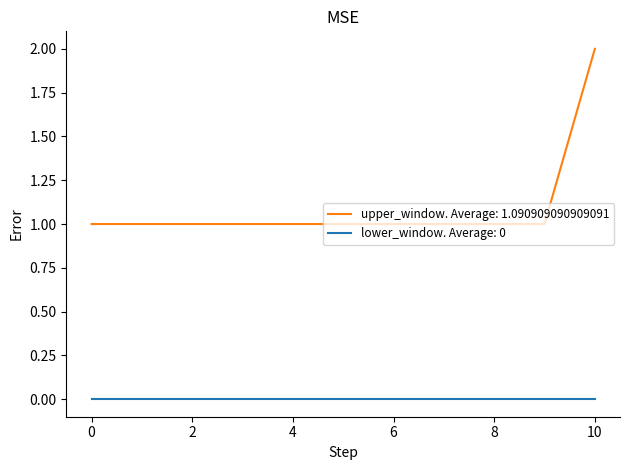

Which series has the largest range (max minus min)?

upper_window. Average: 1.090909090909091